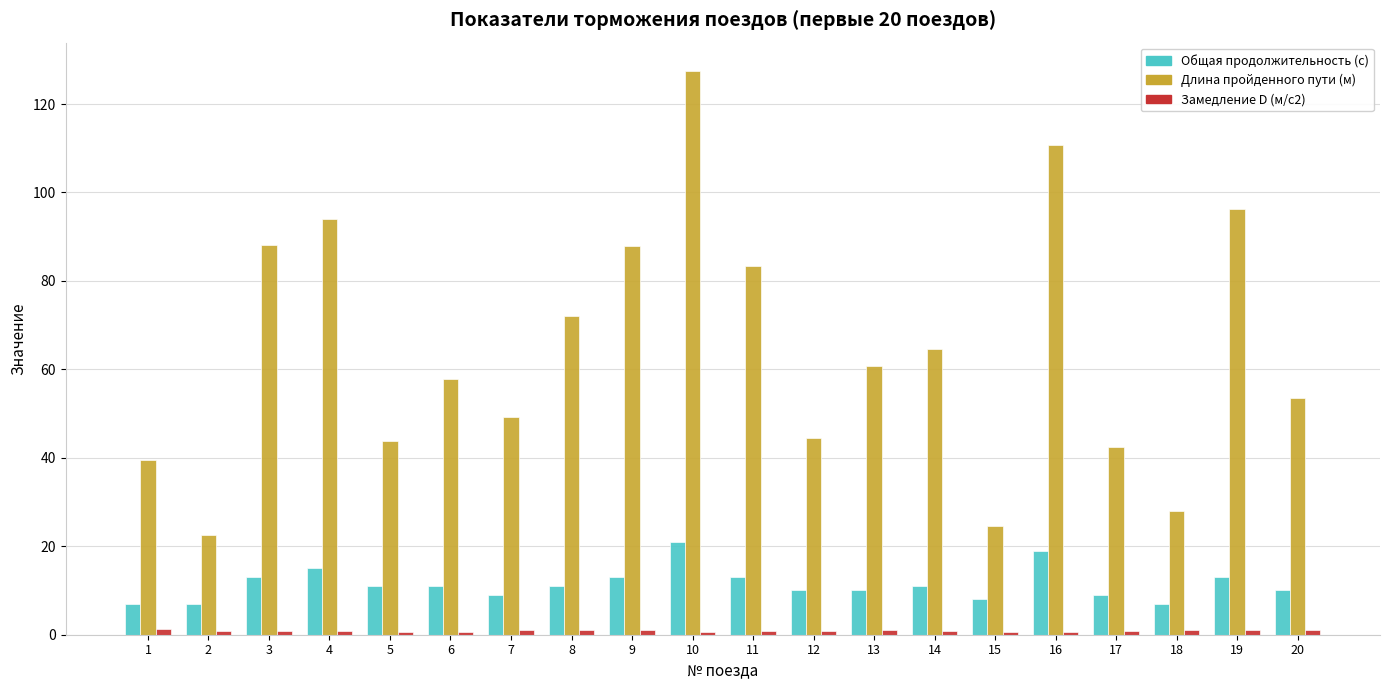

Which category has the highest value in the Длина пройденного пути (м) series?

10